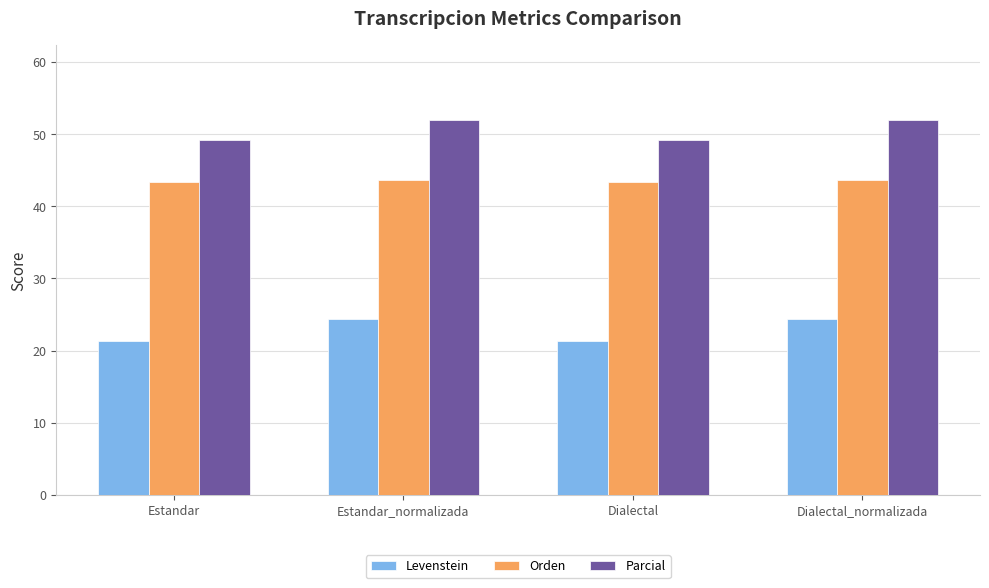

Read the Parcial value at Estandar_normalizada.

51.9